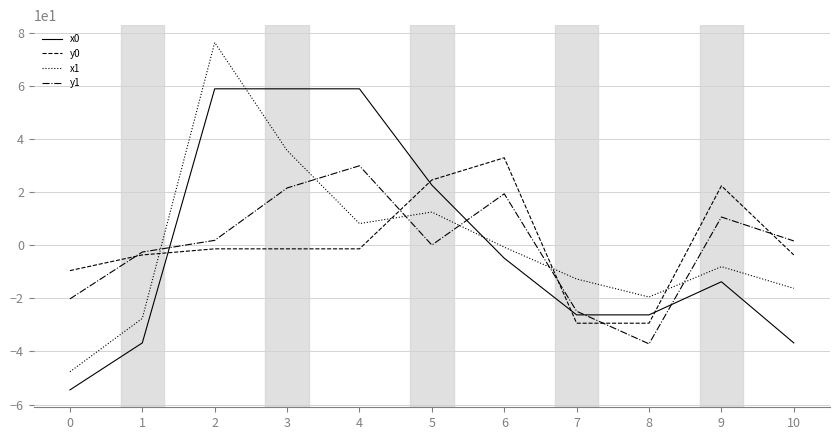

At which category is the sum across all series the highest?

2